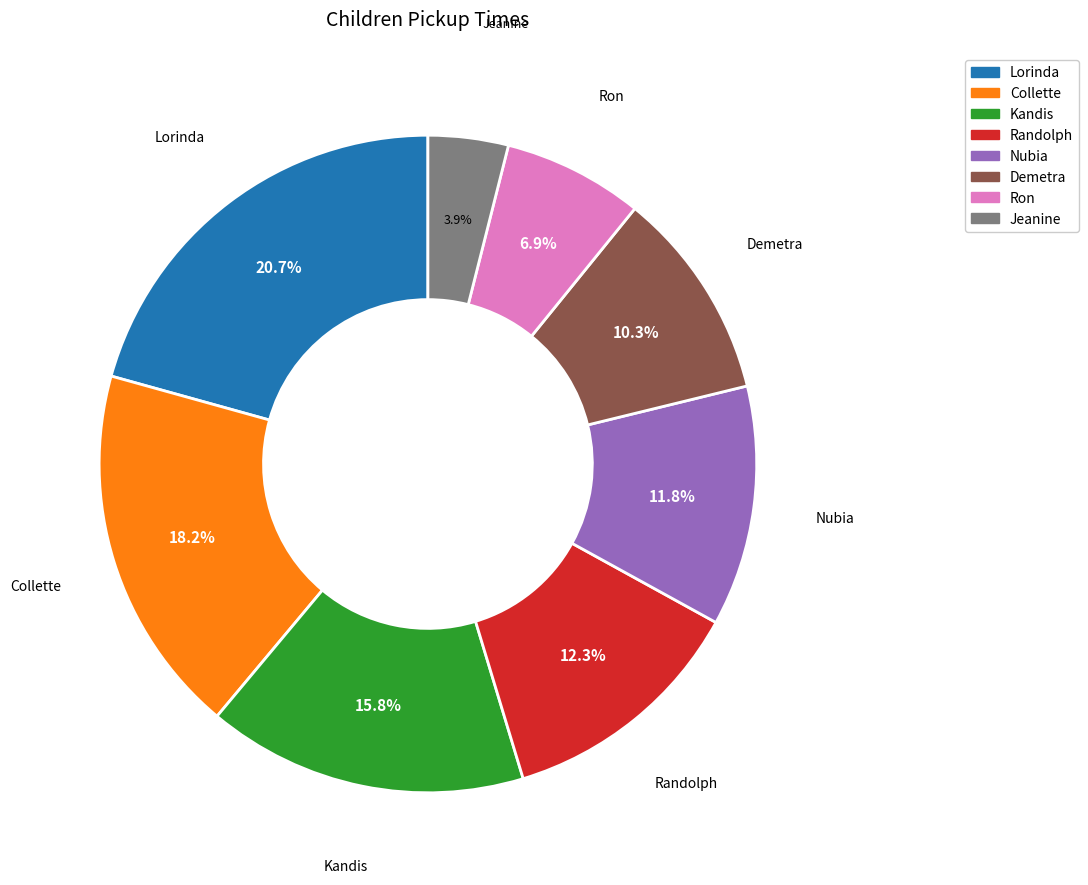

To the nearest percent, what portion does Randolph represent?

12%